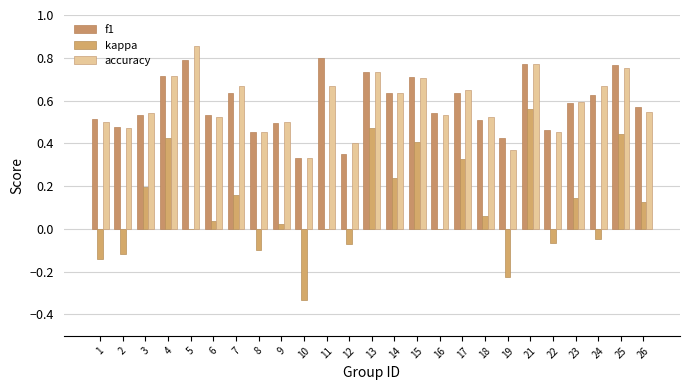

Reading left to right, transcribe all the data shown in this chart.

f1: 0.5	0.5	0.5	0.7	0.8	0.5	0.6	0.5	0.5	0.3	0.8	0.3	0.7	0.6	0.7	0.5	0.6	0.5	0.4	0.8	0.5	0.6	0.6	0.8	0.6
kappa: -0.1	-0.1	0.2	0.4	0.0	0.0	0.2	-0.1	0.0	-0.3	0.0	-0.1	0.5	0.2	0.4	0.0	0.3	0.1	-0.2	0.6	-0.1	0.1	-0.0	0.4	0.1
accuracy: 0.5	0.5	0.5	0.7	0.9	0.5	0.7	0.5	0.5	0.3	0.7	0.4	0.7	0.6	0.7	0.5	0.7	0.5	0.4	0.8	0.5	0.6	0.7	0.8	0.5